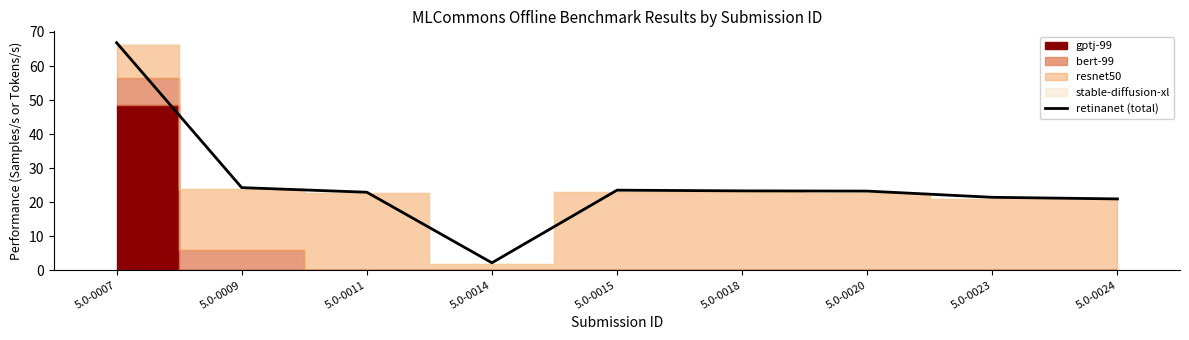

How many points are higher than both their immediate neighbors (excluding endpoints)?

1